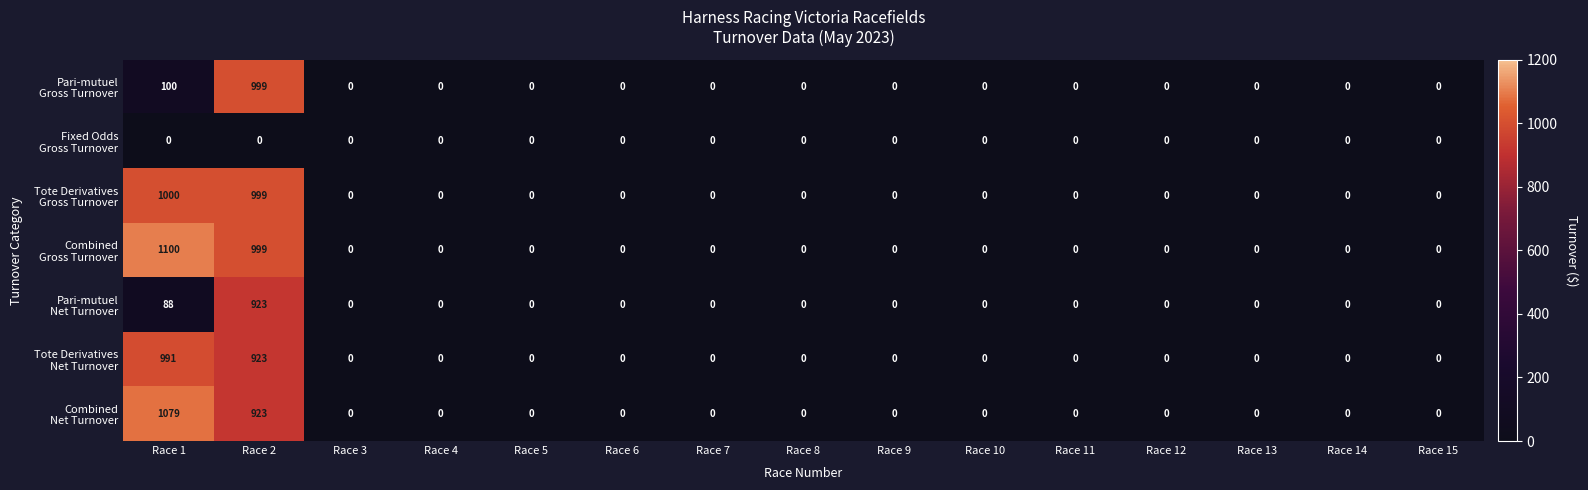

What is the greatest value displayed?

1100